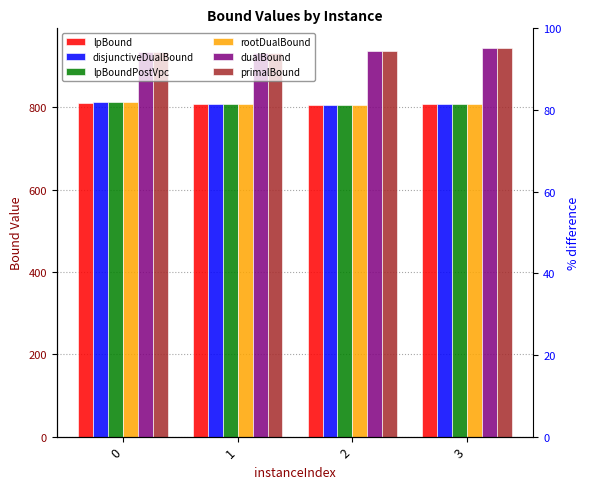

How many bars are there in total?

24